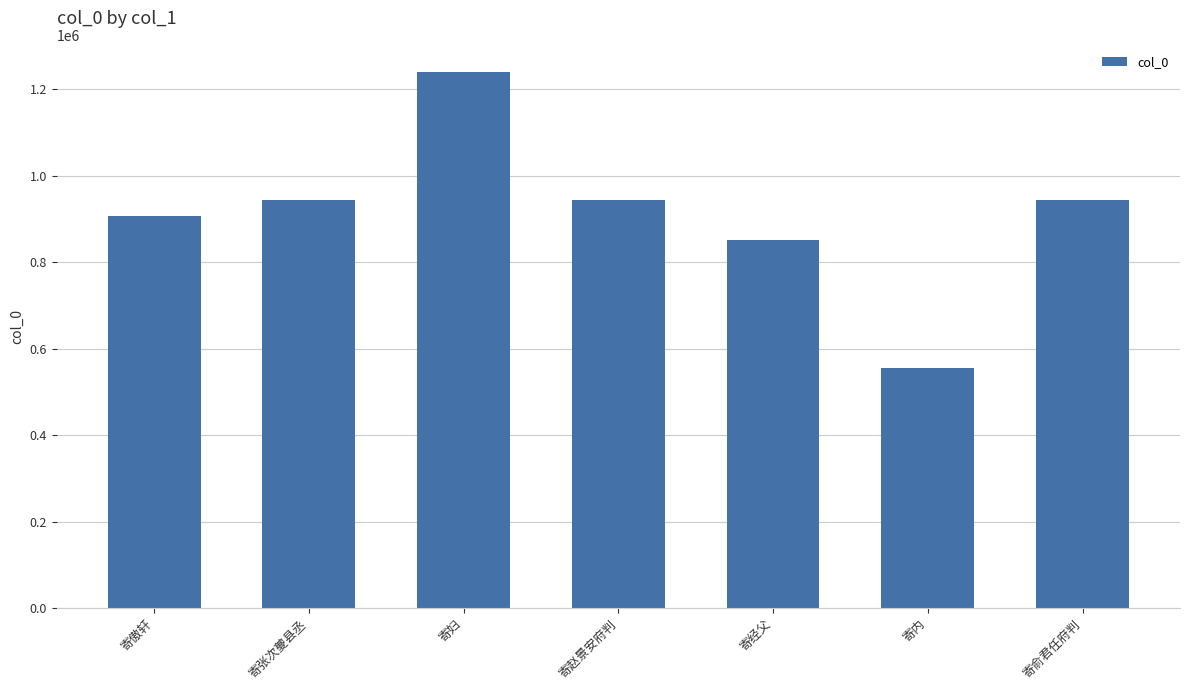

Read the value at 寄赵景安府判.

943431